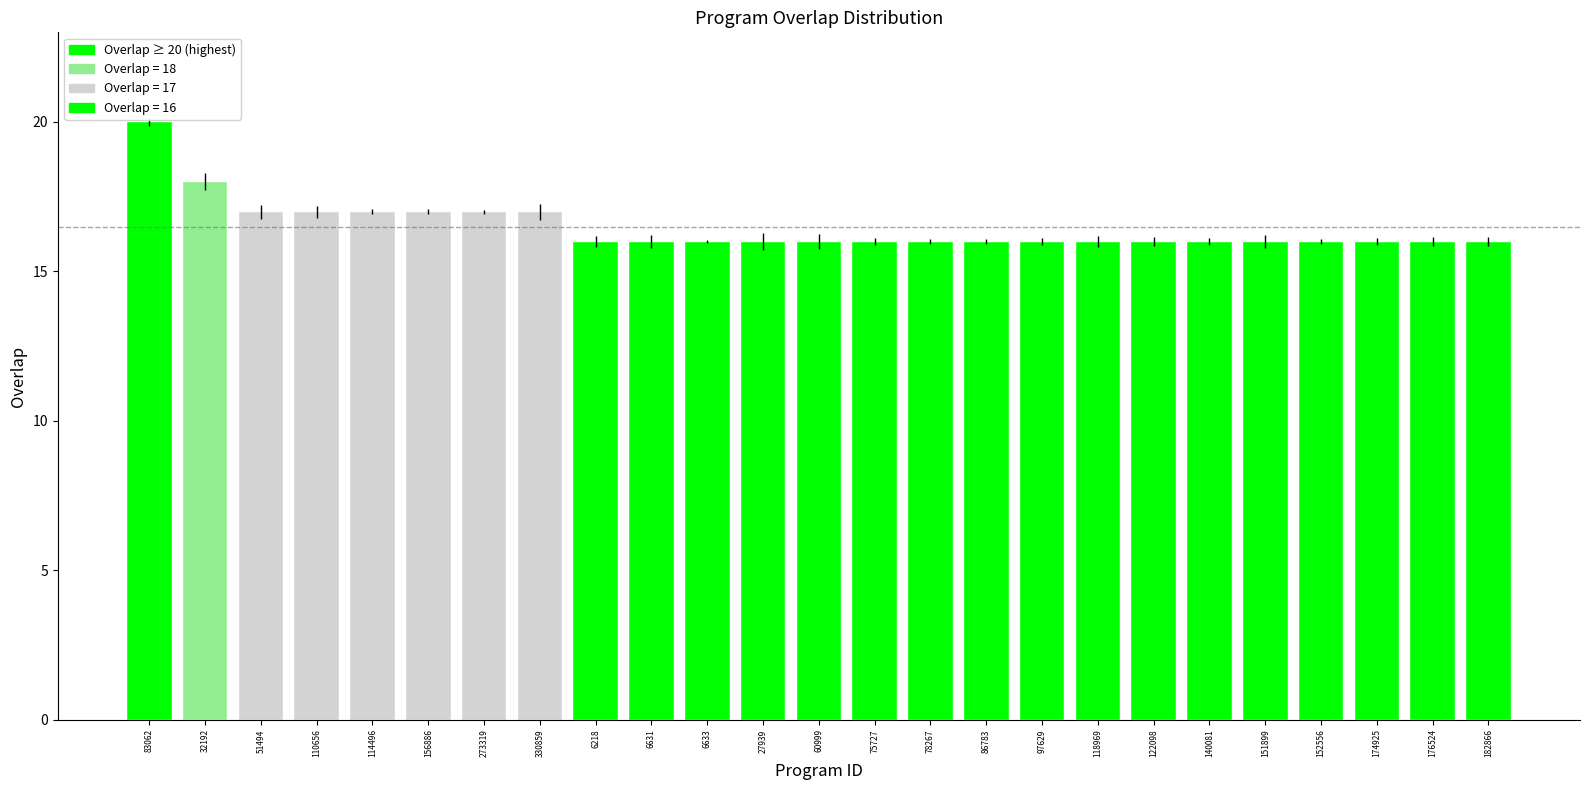

True or false: the data shows 24 at 51494.

False